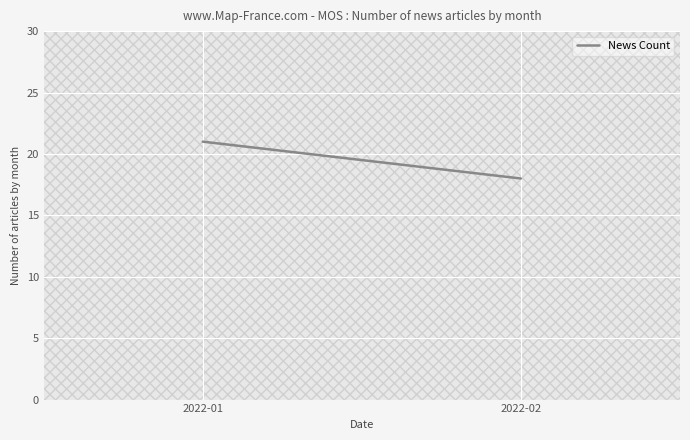

Approximately how many times larger is the value at 2022-02 compared to 2022-01?

0.9